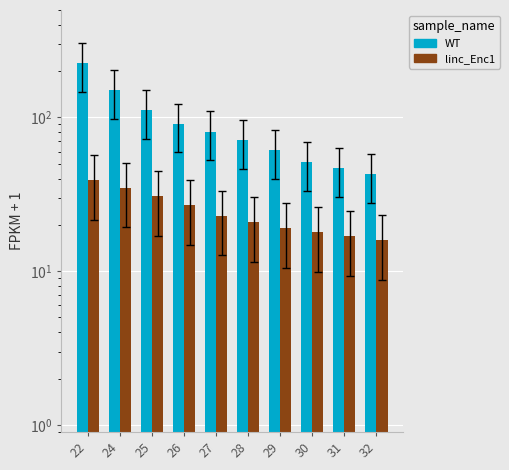

What is the value of the WT bar at the 9th from the left?

47